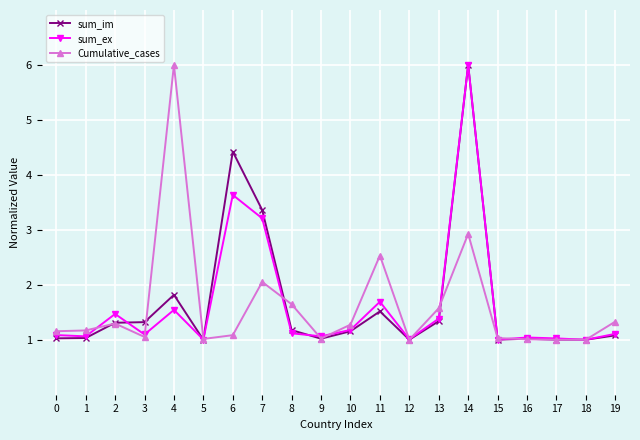

What is the value of the sum_im point at the 10th from the left?

1.0